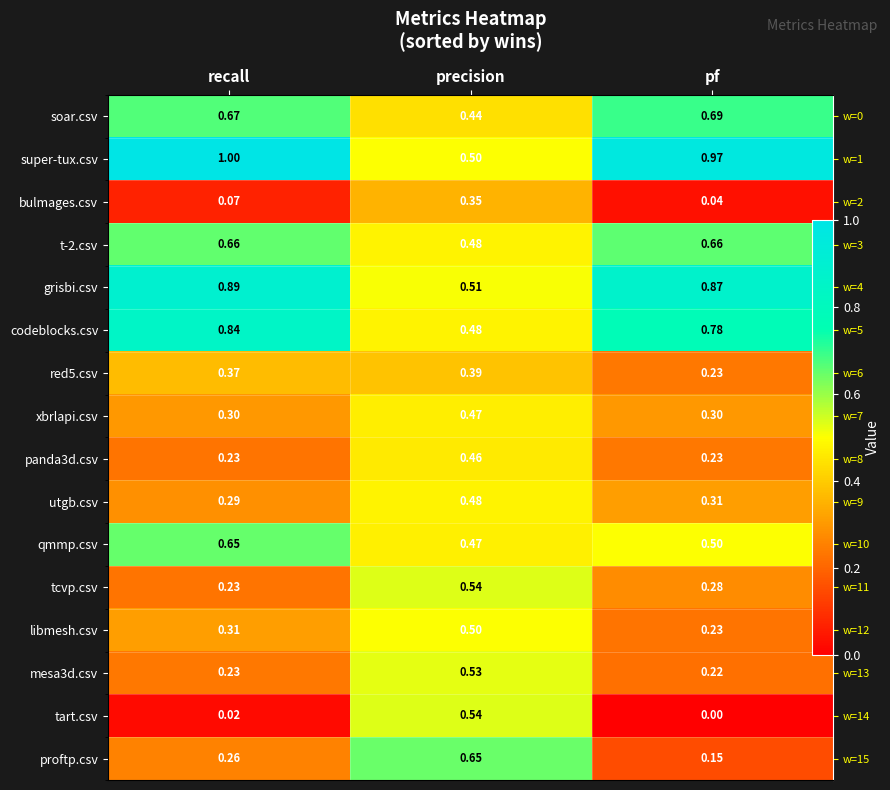

The value of codeblocks.csv at recall is 1.5. True or false?

False